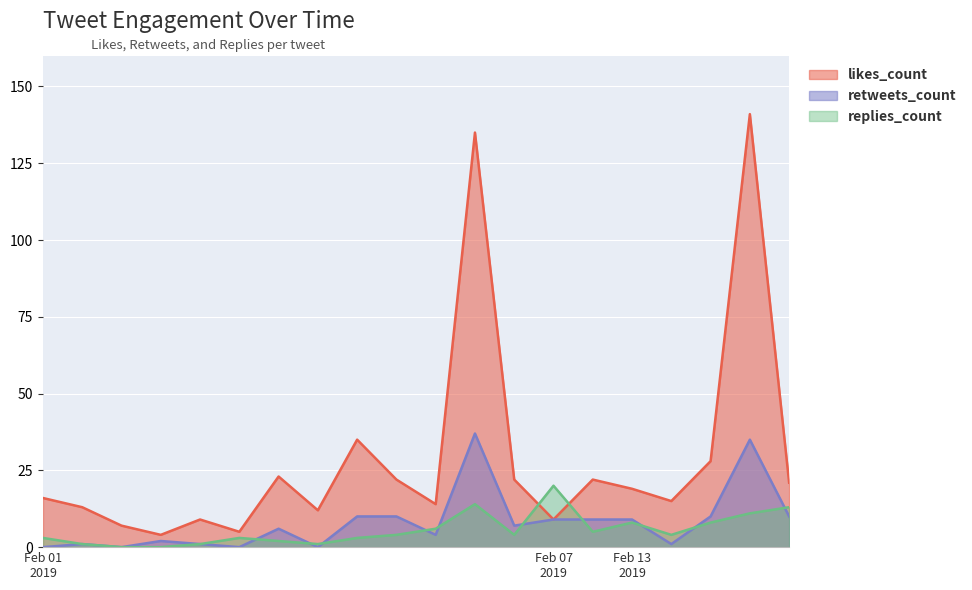

At which category is the sum across all series the highest?

2019-02-14